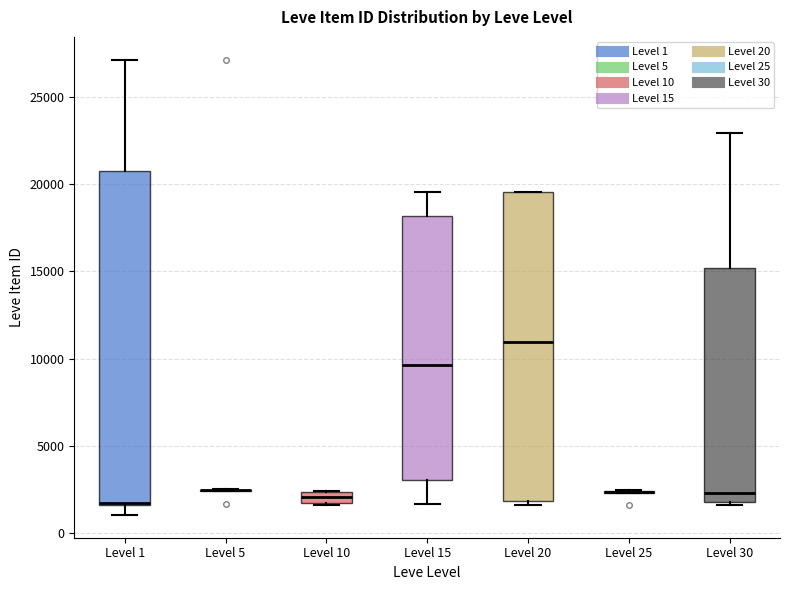

Comparing the boxes themselves (not the whiskers), which one is the tallest?

Level 1